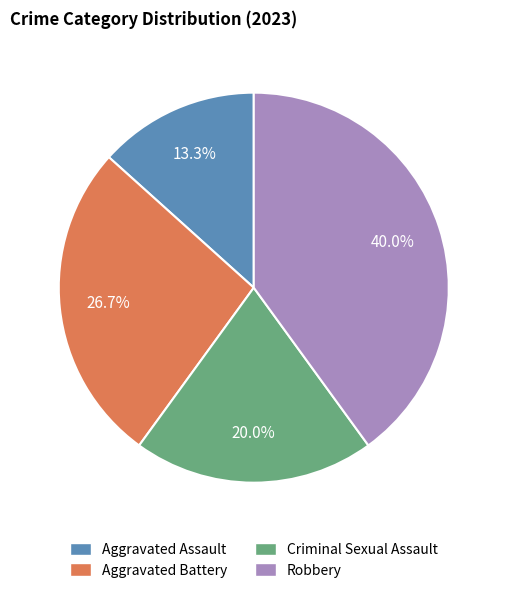

To the nearest percent, what percentage of the pie is Criminal Sexual Assault?

20%